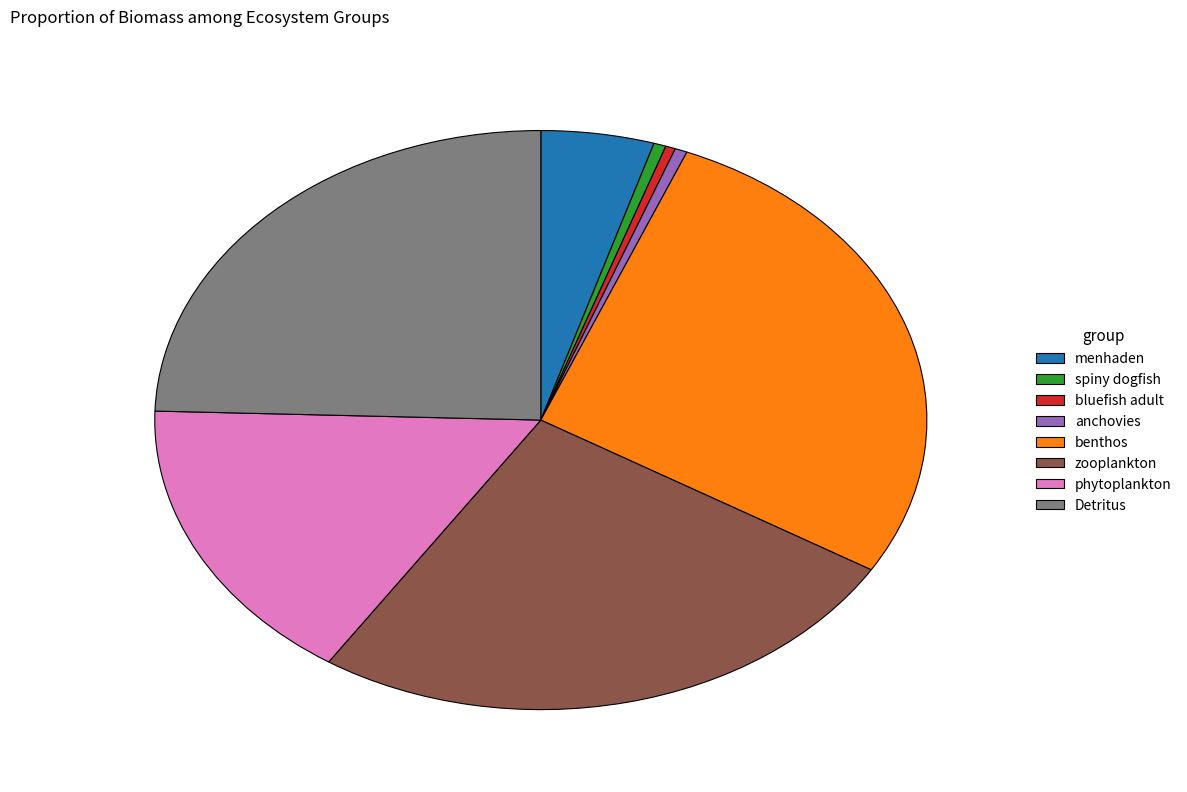

Which has a higher value, zooplankton or anchovies?

zooplankton